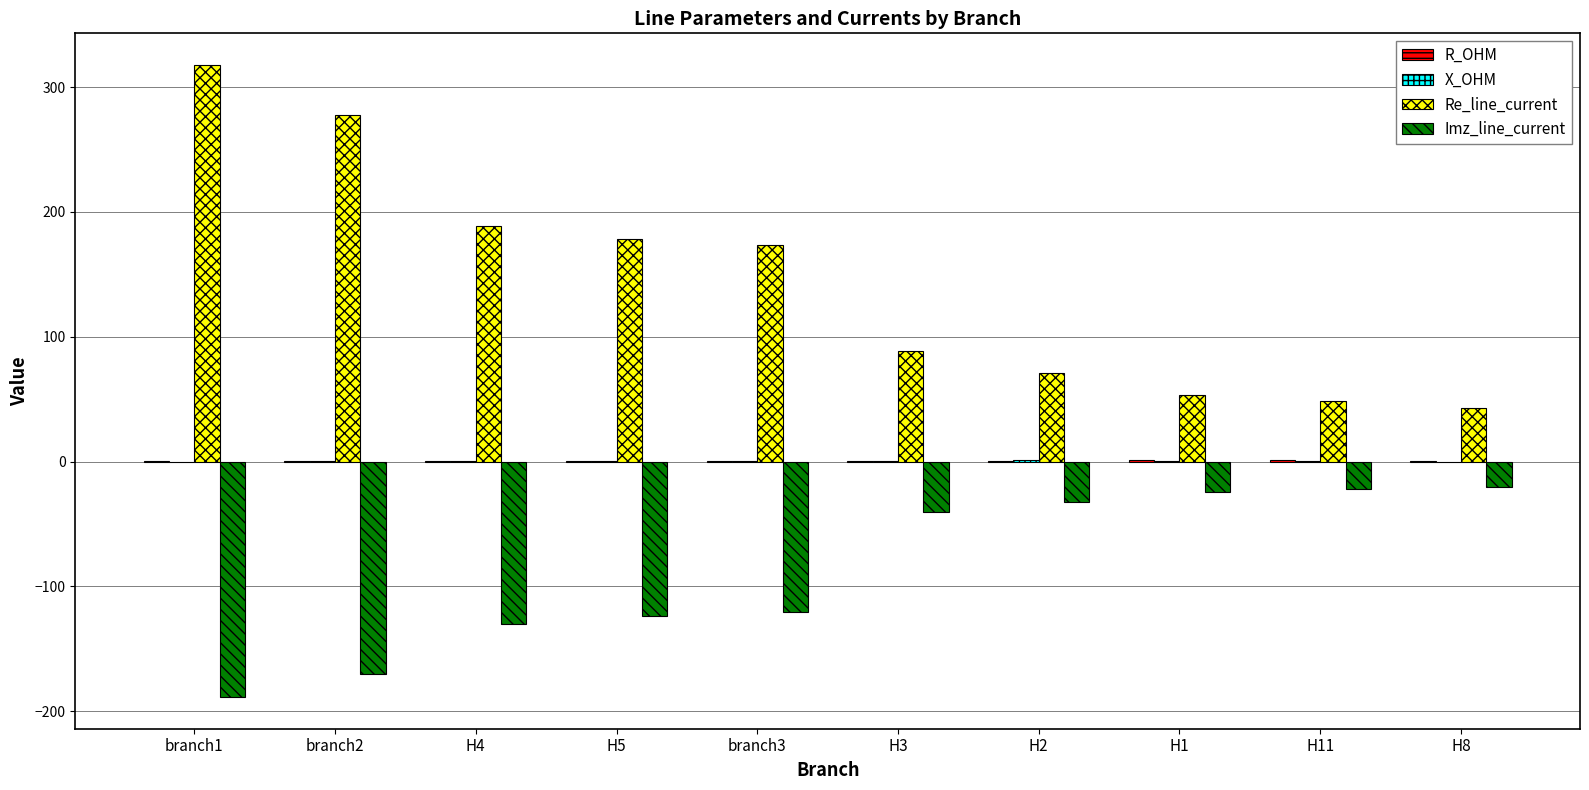

What is the sum of the Re_line_current values at H2 and H3?

159.1